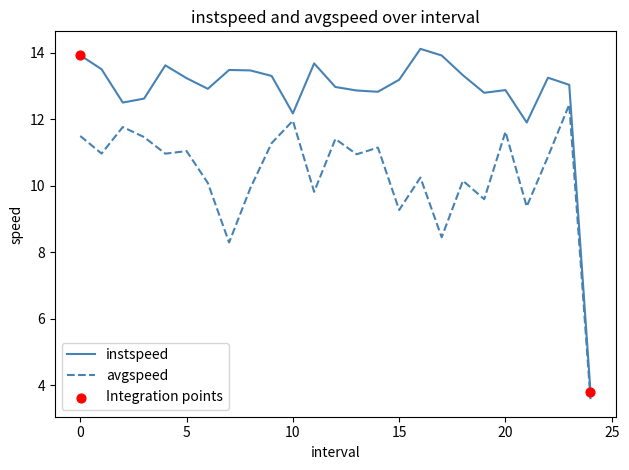

Which series has the largest total across all categories?

instspeed